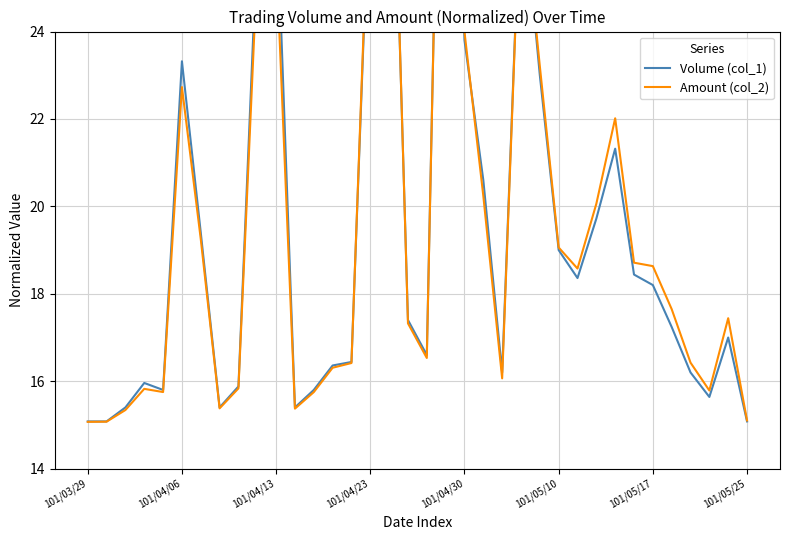

After their last crossing, which series has the higher values: Volume (col_1) or Amount (col_2)?

Amount (col_2)